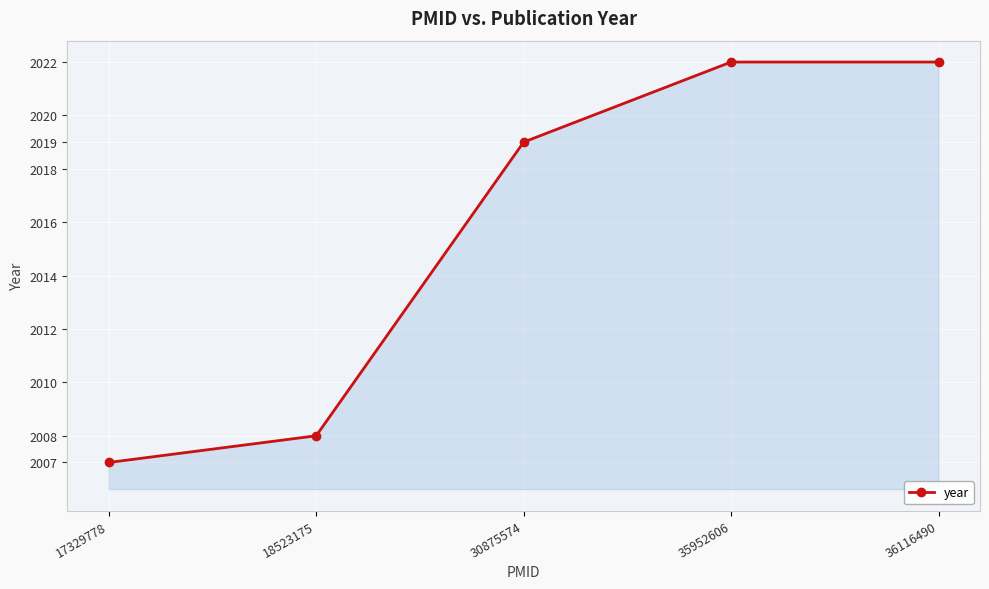

Reading left to right, what are all the values shown in this chart?

17329778=2007	18523175=2008	30875574=2019	35952606=2022	36116490=2022